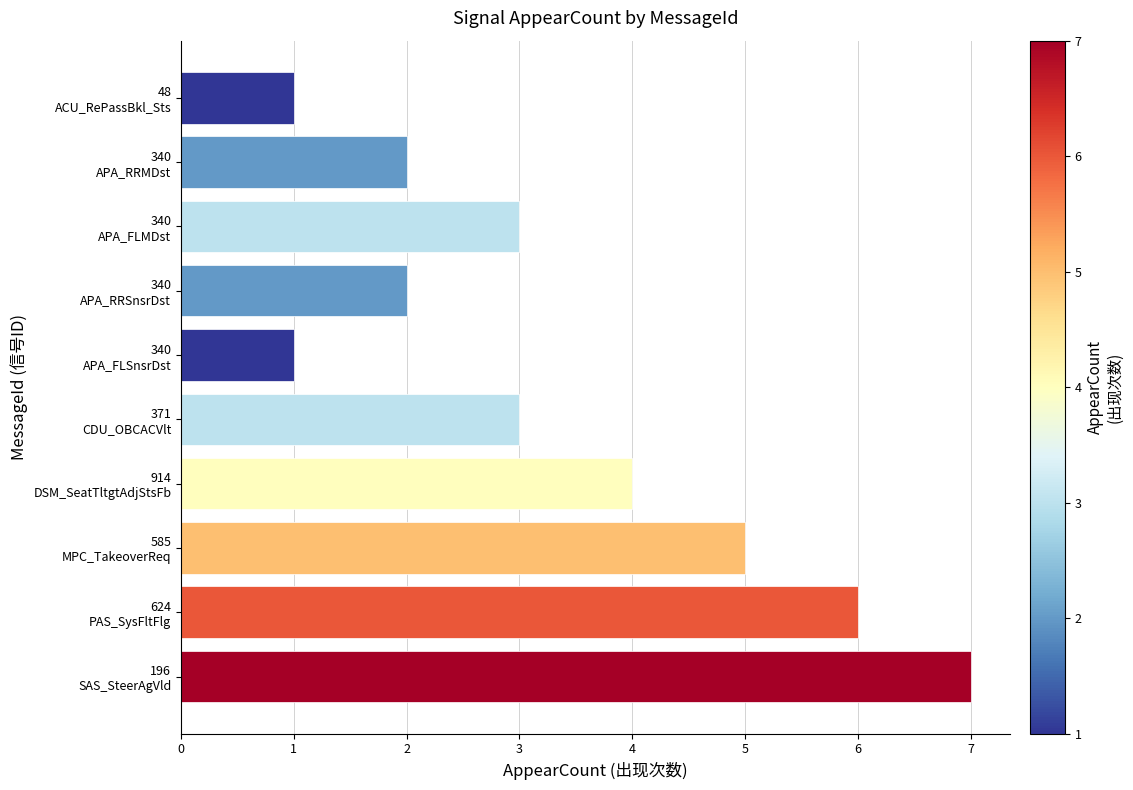

Reading top to bottom, transcribe all the data shown in this chart.

1	2	3	2	1	3	4	5	6	7